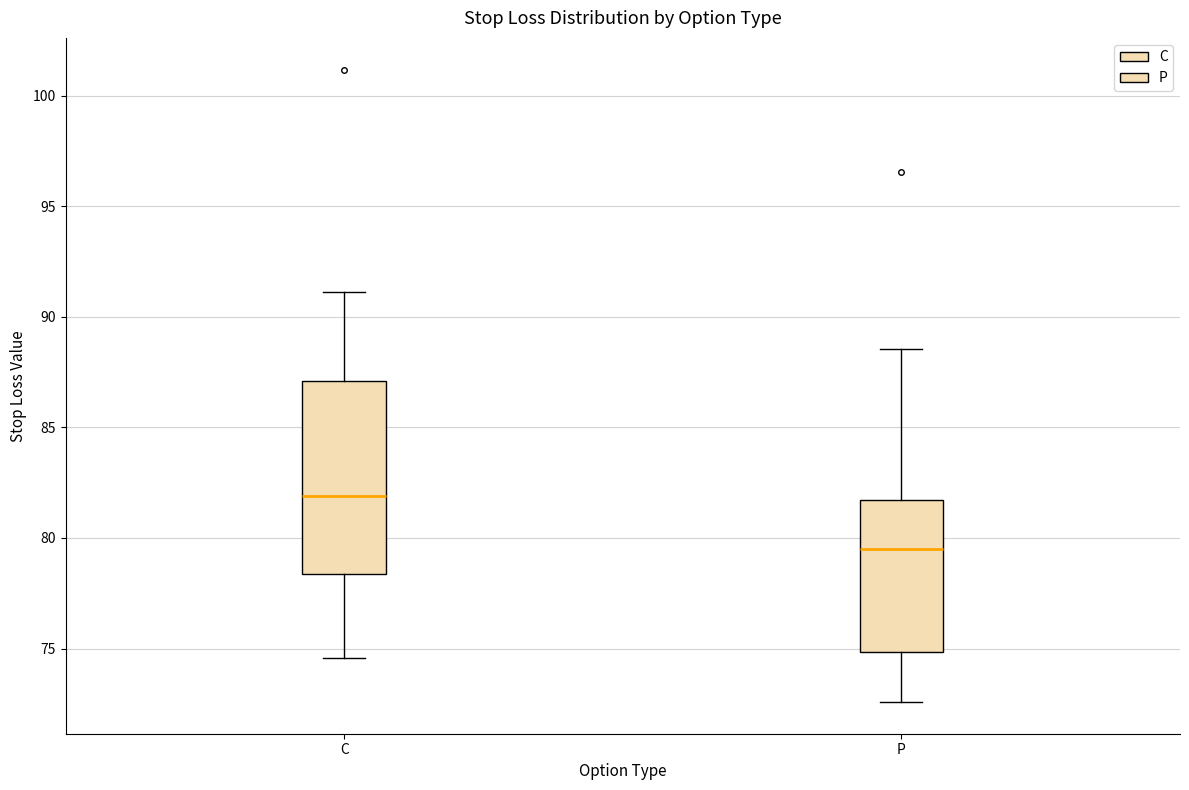

Reading left to right, read every box against the y-axis: the position of its median line, the range the box covers, and the ends of its whiskers. The values are not printed on the chart, so give them approximately, as read against the axis.

C: median 82.0, box 78.5 to 87.0, whiskers 74.5 to 91.0
P: median 79.5, box 75.0 to 81.5, whiskers 72.5 to 88.5